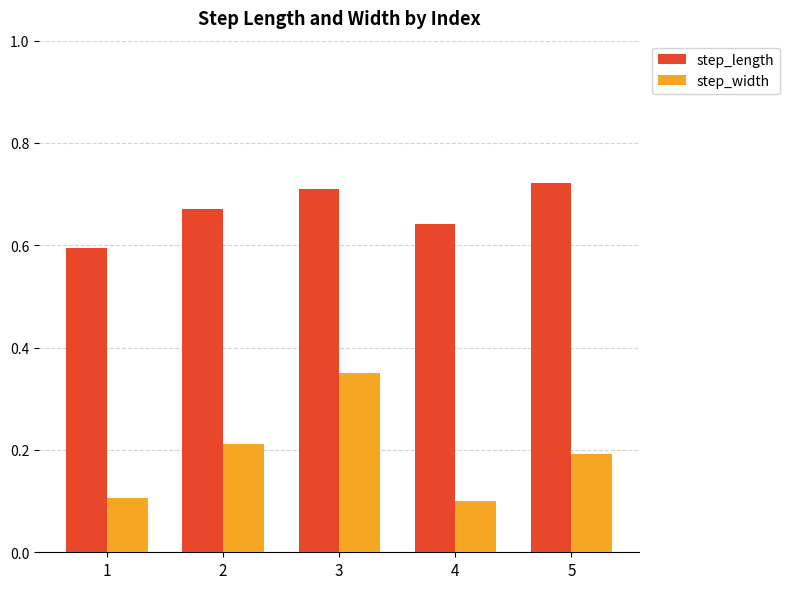

Does the chart contain stacked bars?

No